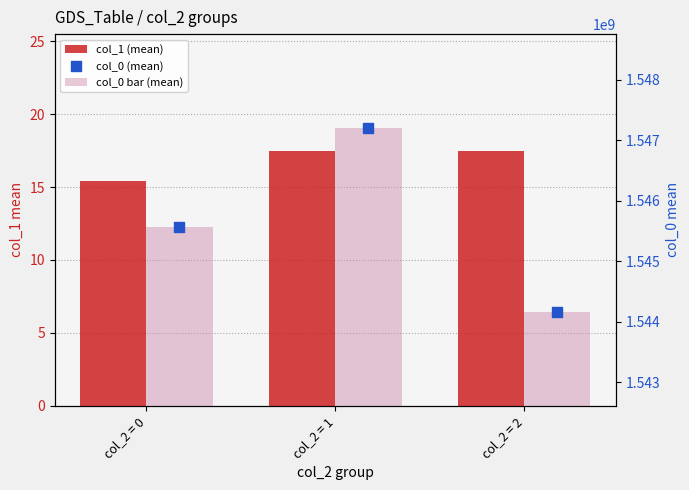

Which series reaches the minimum Y coordinate?

col_1 (mean)